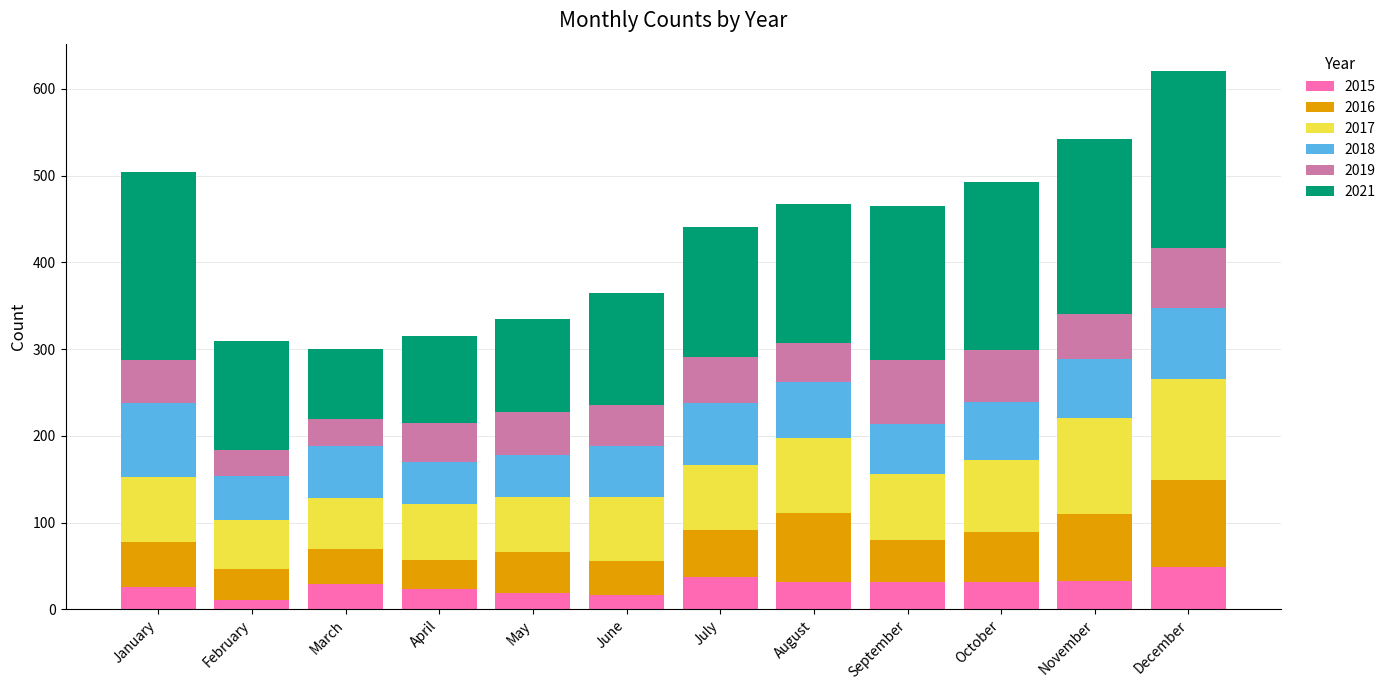

The 2015 series shows 52 at August. True or false?

False